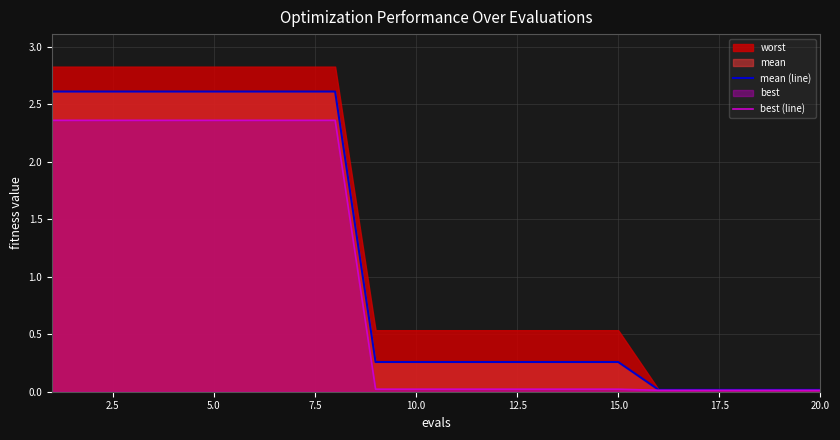

Is it true that best (line) equals 0.0 at 15.0?

True